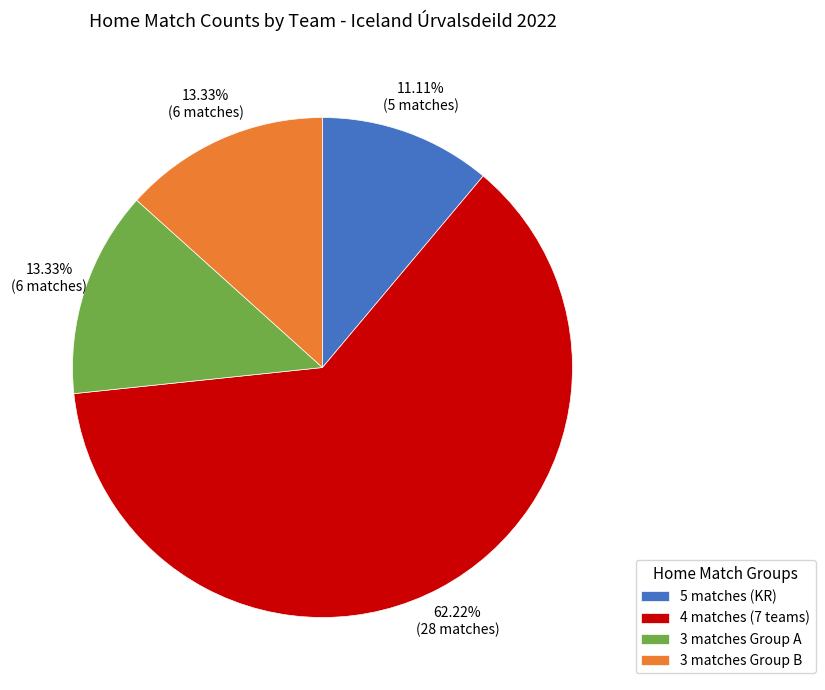

Combined, do 4 matches (7 teams) and 3 matches Group B account for over 50%?

Yes